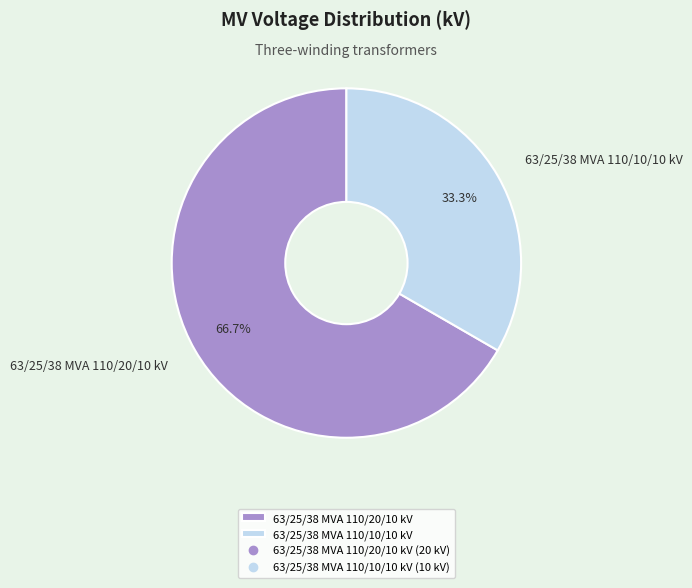

Is the sum of 63/25/38 MVA 110/10/10 kV and 63/25/38 MVA 110/20/10 kV greater than half?

Yes